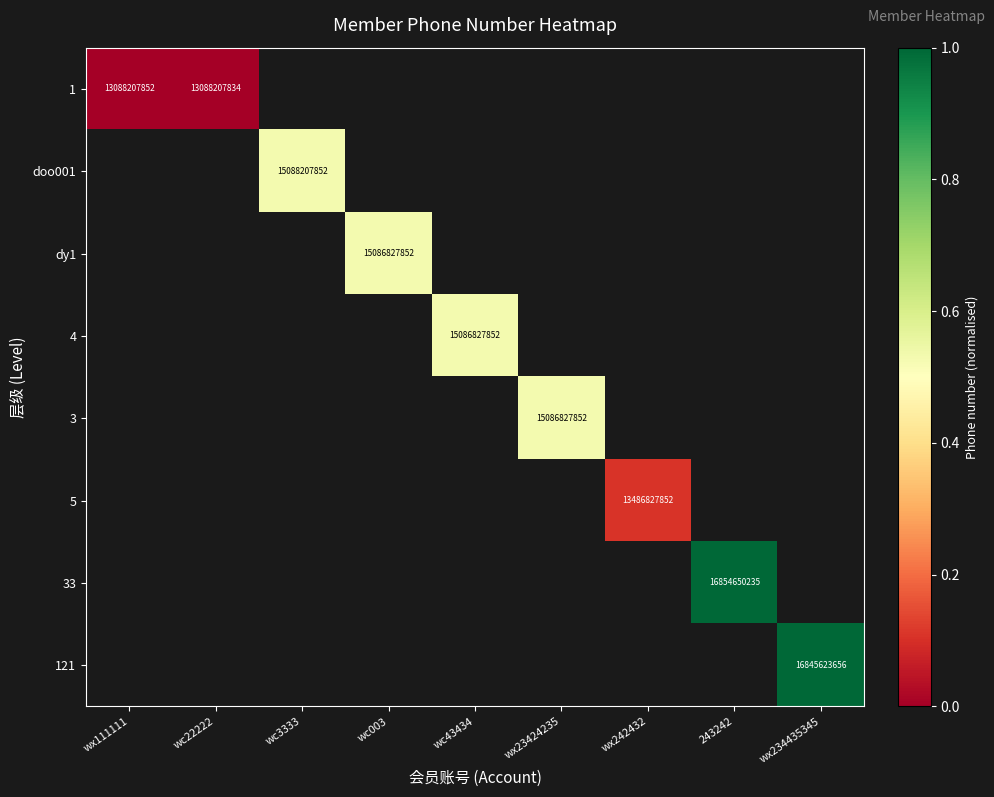

Which has a higher value, wc22222 or wc3333?

wc3333